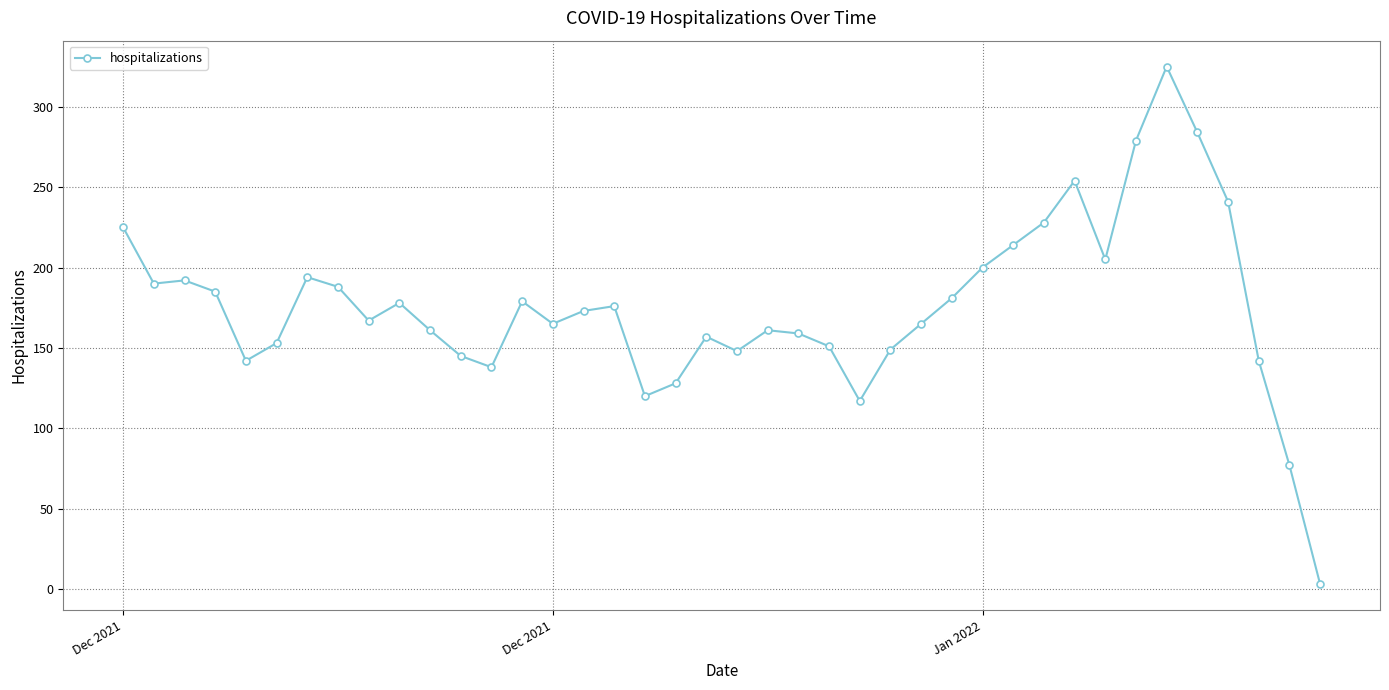

Is this an area chart (filled region under the line)?

No